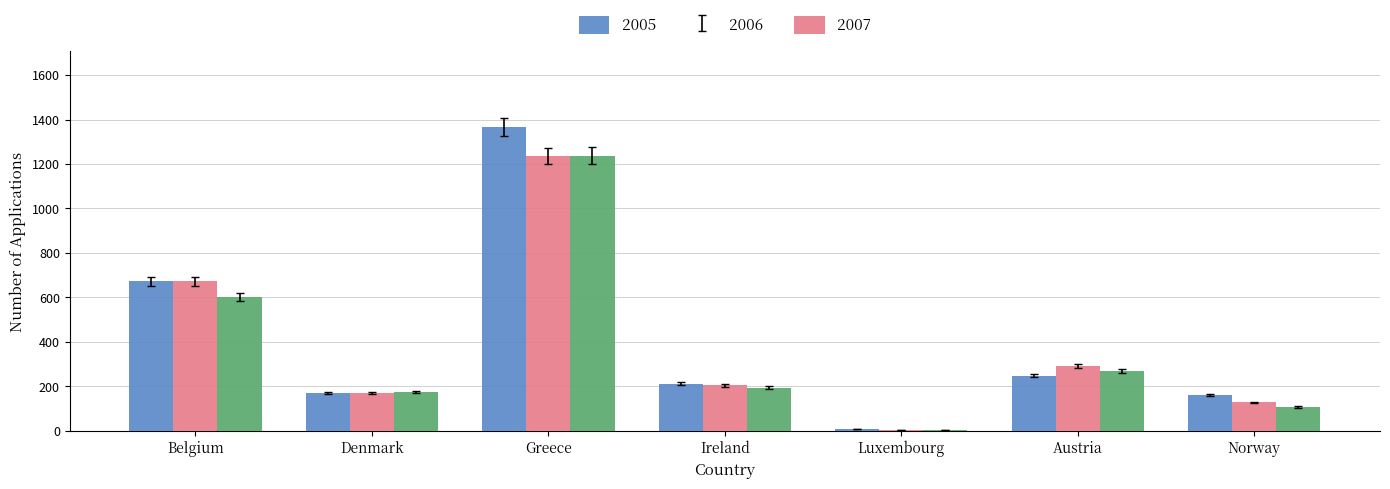

What is the greatest value displayed?

1365